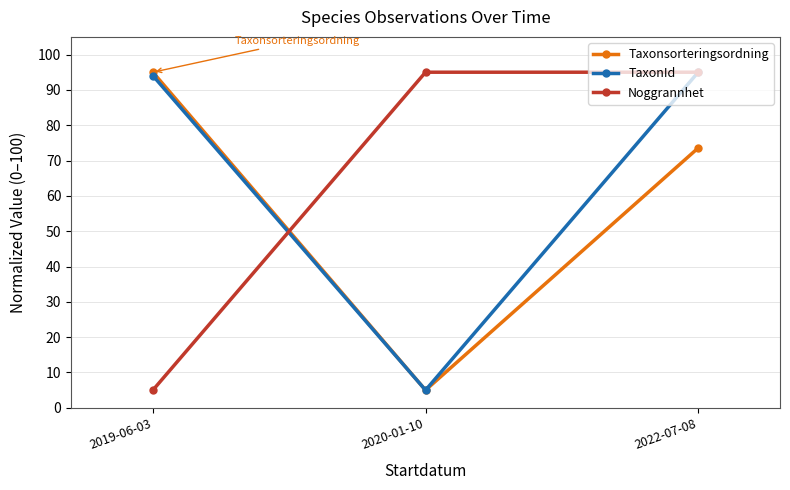

Does the chart have visible grid lines?

Yes